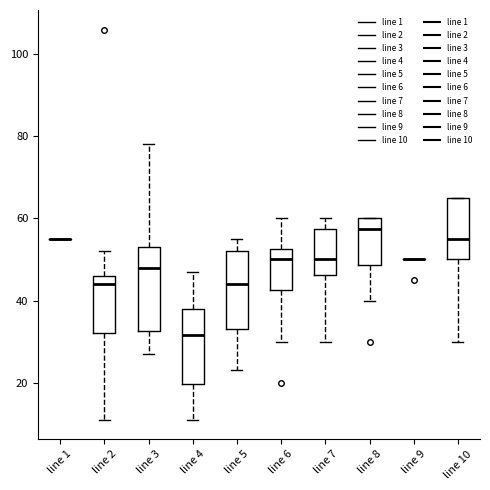

Where does the median line of the box for line 10 sit on the y-axis? The values are not printed on the chart, so give them approximately, as read against the axis.

56